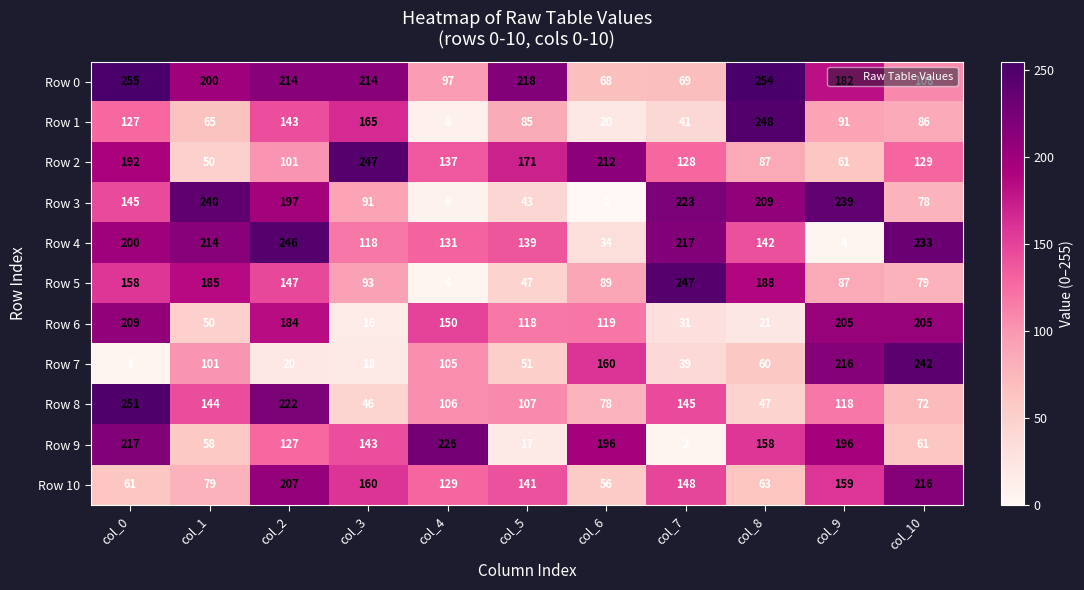

Which series has the widest spread of values?

Row 5